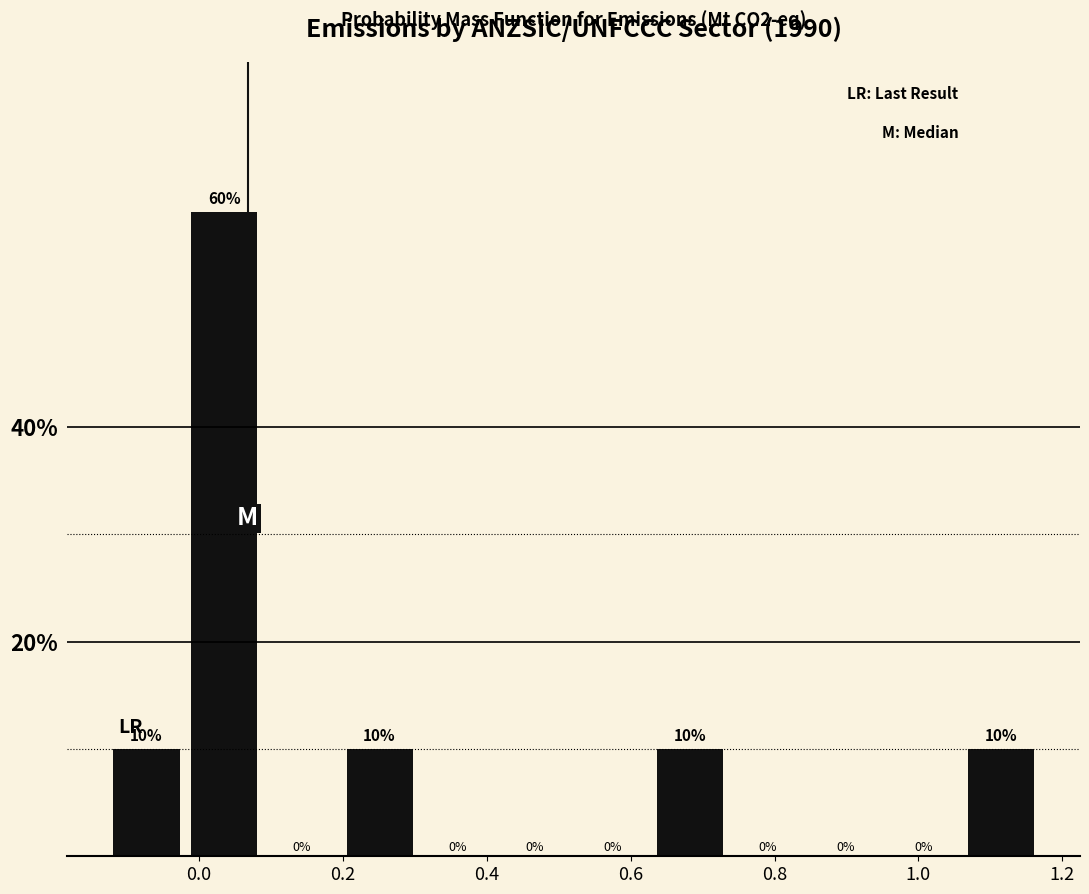

Reading left to right, list every bar in this chart as the range it spans on the x-axis followed by its height. The bar edges are not printed on the chart, so give them approximately, as read against the axis.

-0.12 to -0.02: 10
-0.02 to 0.08: 60
0.08 to 0.20: 0
0.20 to 0.30: 10
0.30 to 0.42: 0
0.42 to 0.52: 0
0.52 to 0.62: 0
0.62 to 0.74: 10
0.74 to 0.84: 0
0.84 to 0.96: 0
0.96 to 1.06: 0
1.06 to 1.16: 10